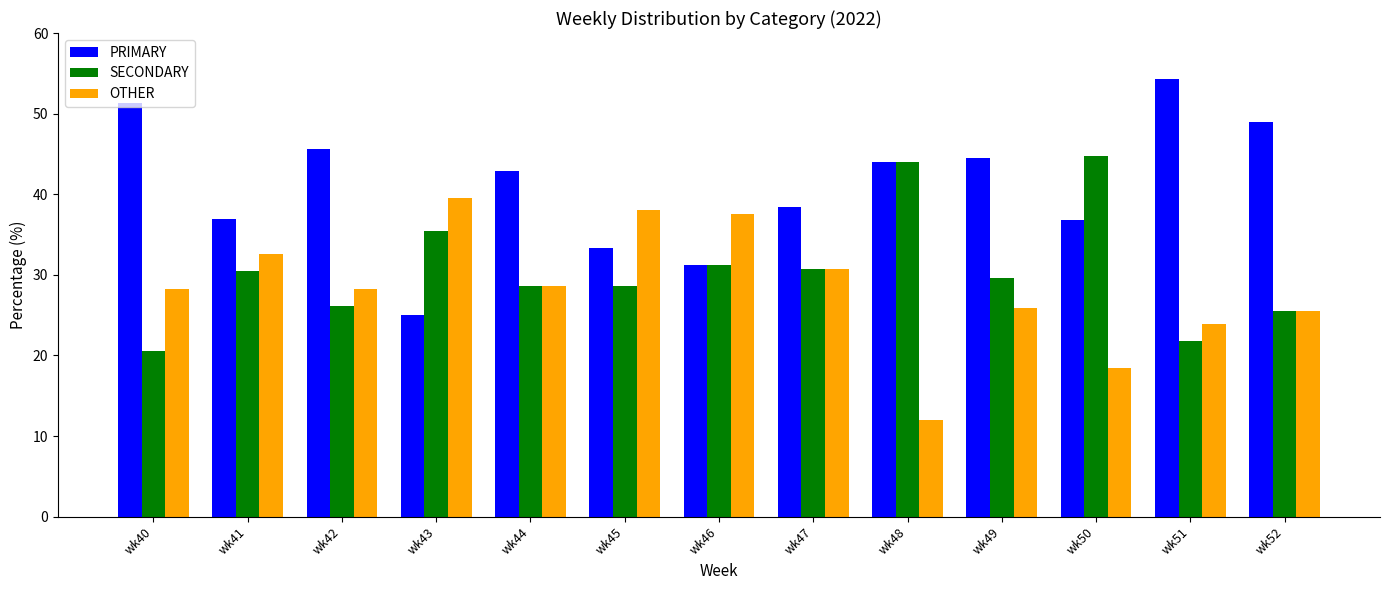

What is the spread (max minus min) of values at wk45?

9.5